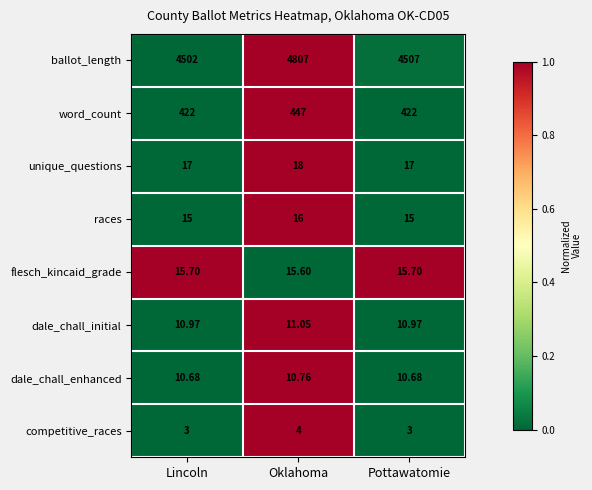

Rank the series by their maximum value, from lowest to highest.

competitive_races, dale_chall_enhanced, dale_chall_initial, flesch_kincaid_grade, races, unique_questions, word_count, ballot_length